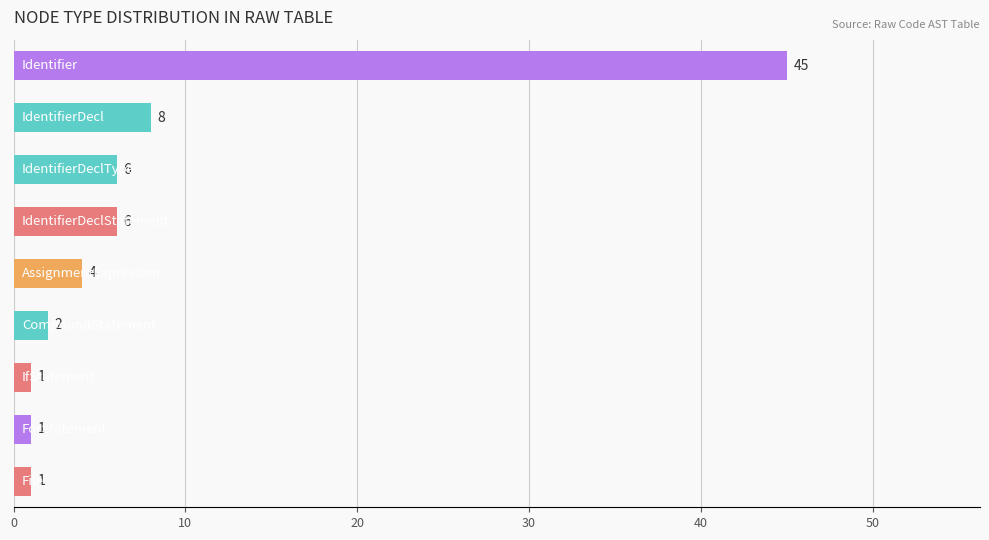

What is the maximum value shown in the chart?

45